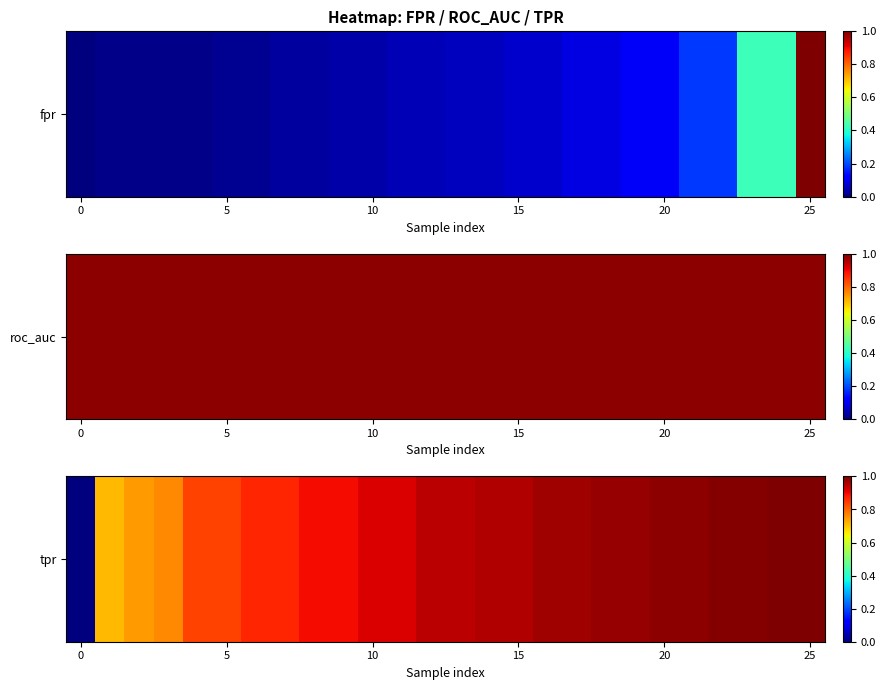

What is the difference between the maximum and minimum values?

1.0